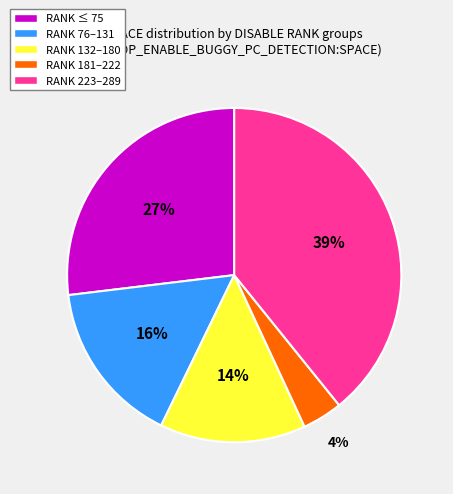

Is it true that RANK 181–222 is 4% of the pie?

True